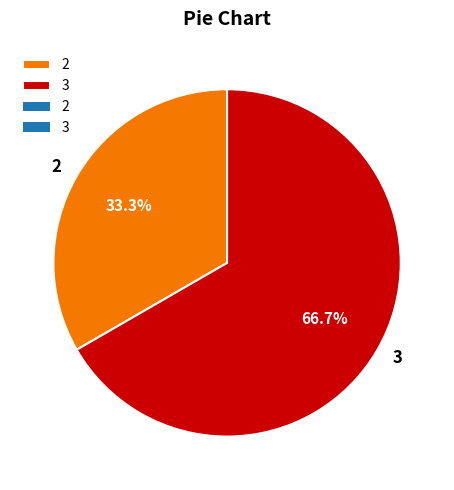

Rank the categories by value from highest to lowest.

3, 2